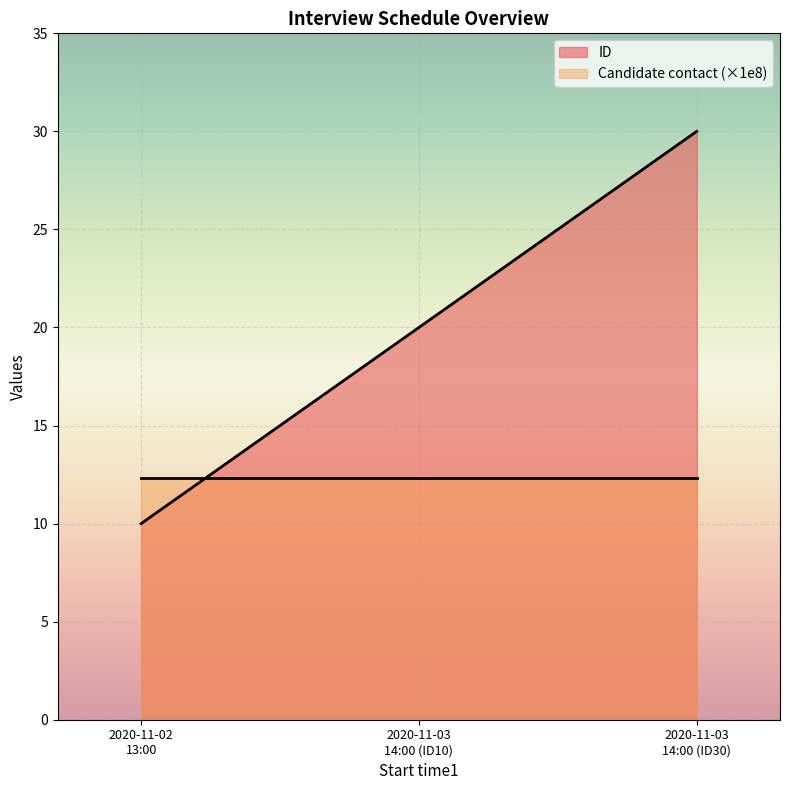

List the series in order of their overall mean, highest first.

ID, Candidate contact